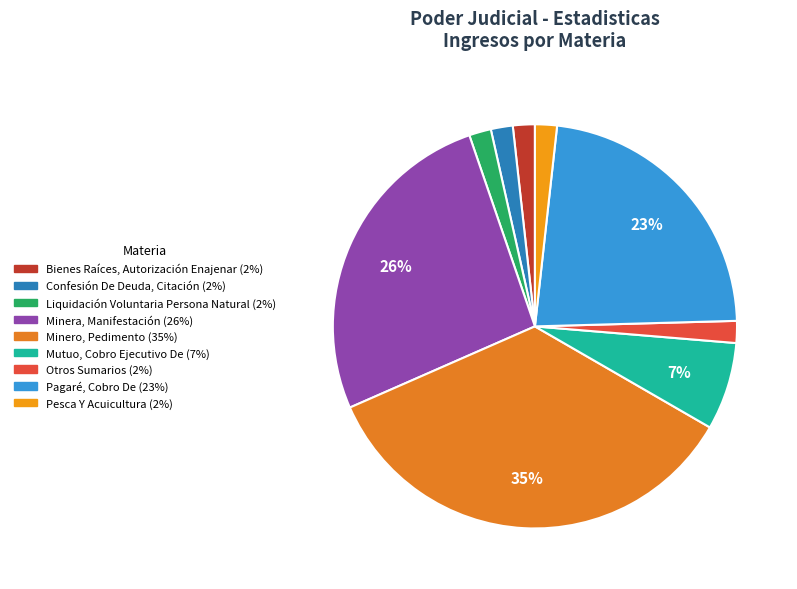

Is there a majority slice in this chart?

No